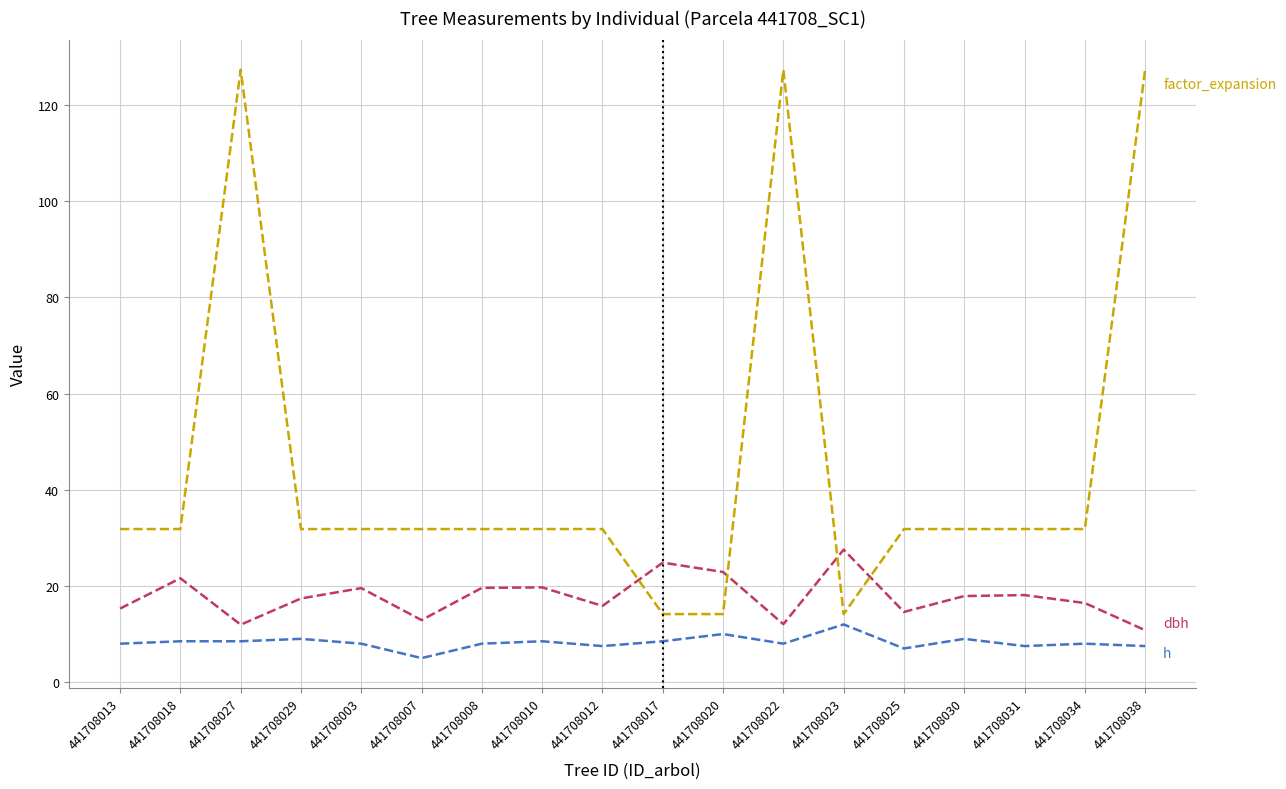

What is the total value across all series at 441708022?

147.4